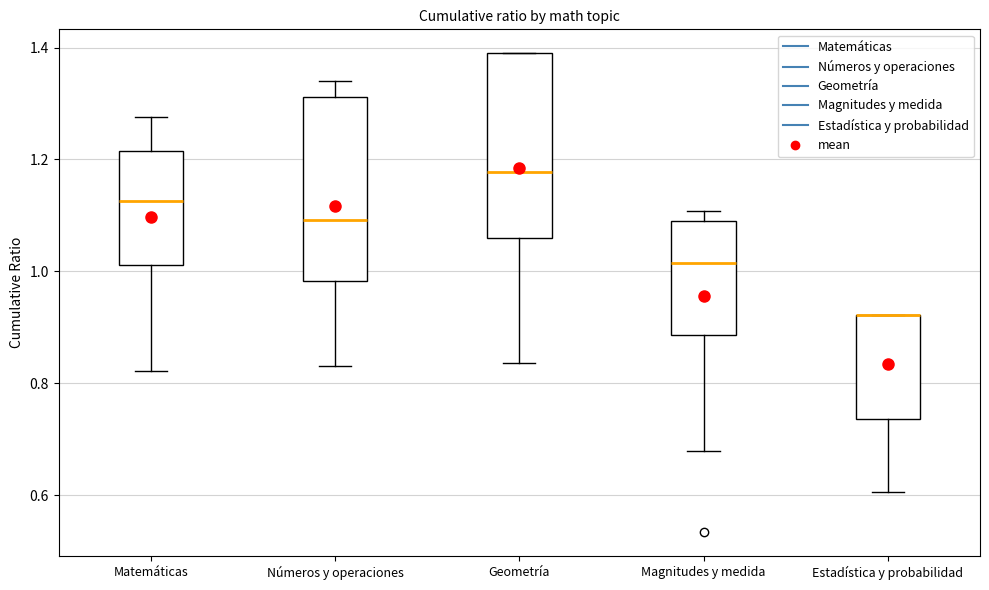

Where does the lower whisker of the box for Geometría end on the y-axis? The values are not printed on the chart, so give them approximately, as read against the axis.

0.84